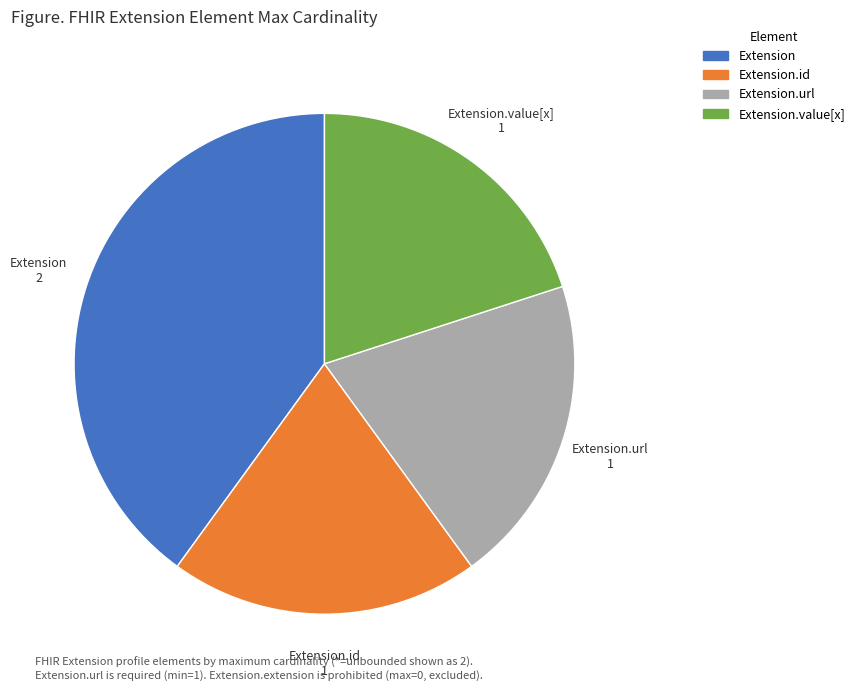

Is there a majority slice in this chart?

No